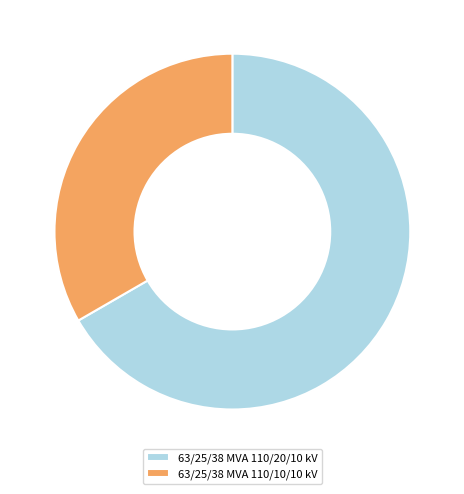

Rank the categories by value from lowest to highest.

63/25/38 MVA 110/10/10 kV, 63/25/38 MVA 110/20/10 kV